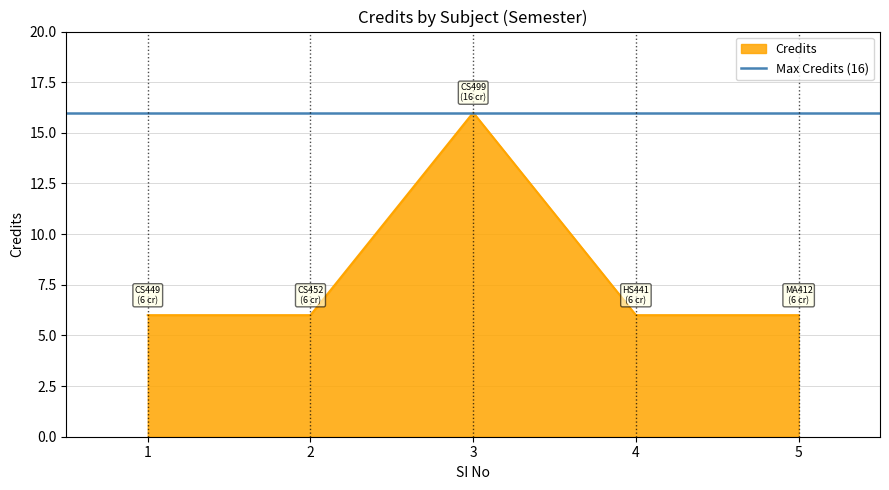

The value at 4 is 1. True or false?

False